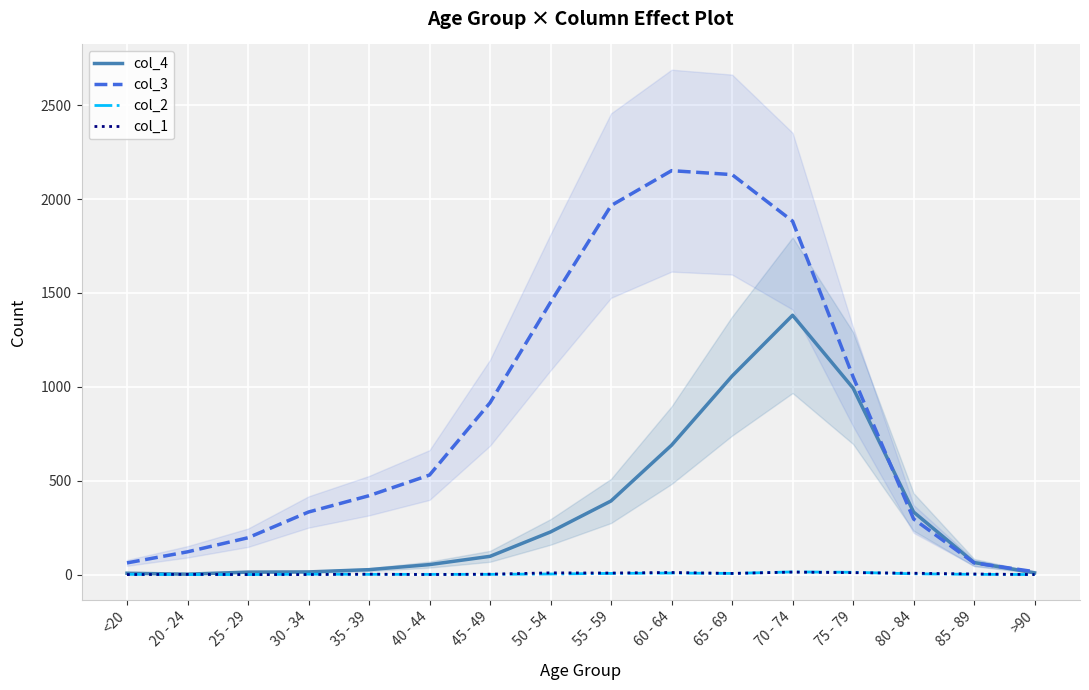

At which category does col_4 reach its first local valley?

20 - 24